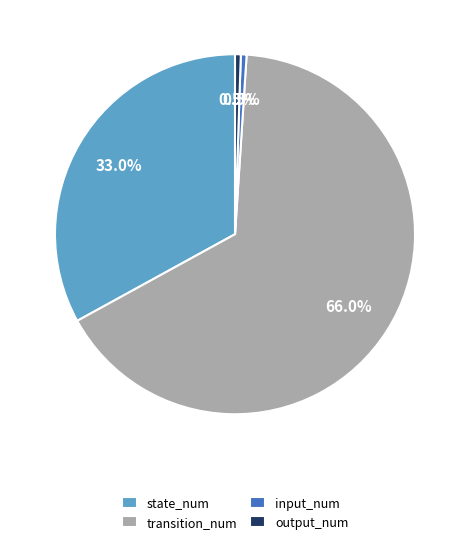

Which category has the biggest portion of the pie?

transition_num